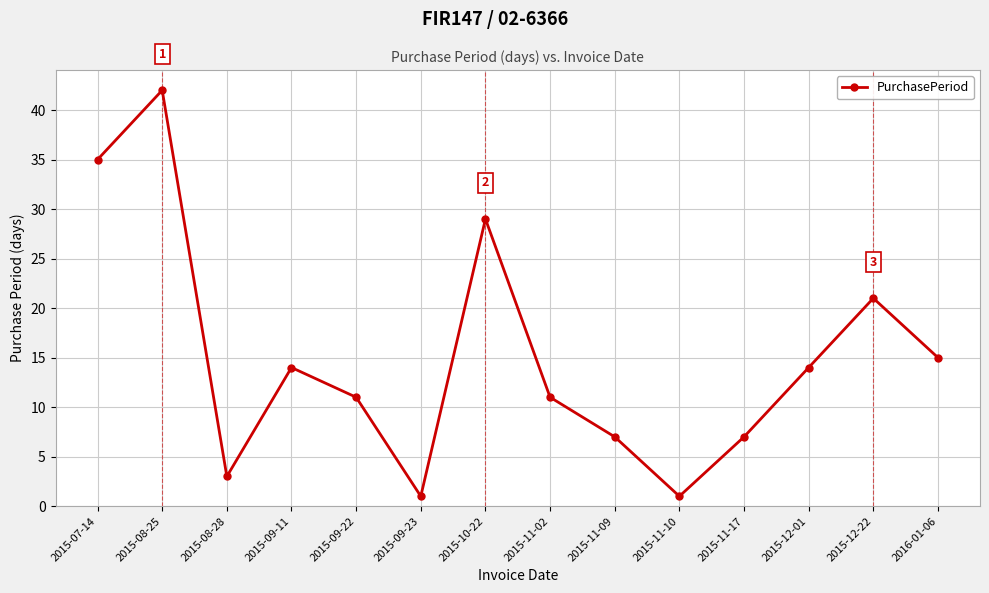

At which category does the data reach its first local peak?

2015-08-25